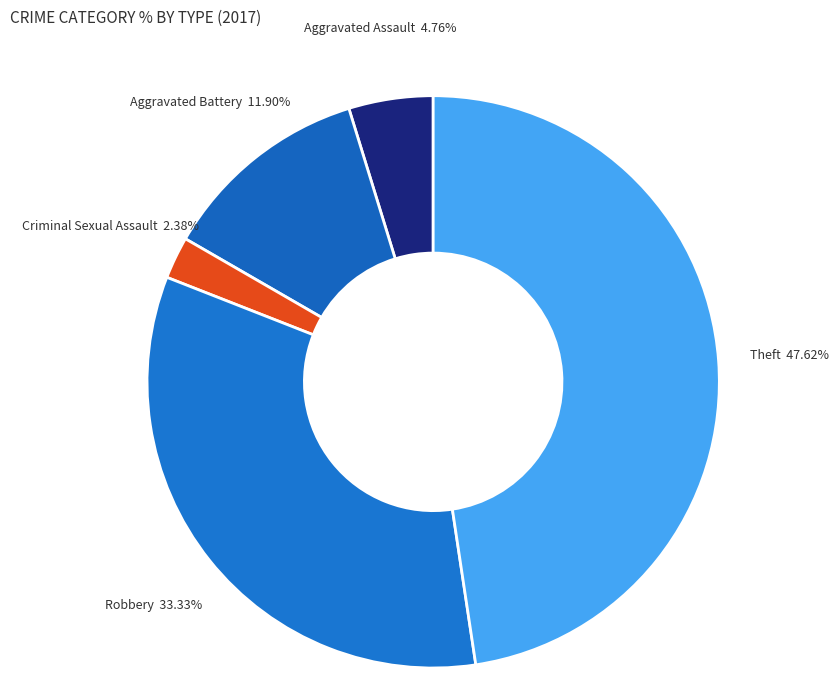

How many slices are in this pie chart?

5